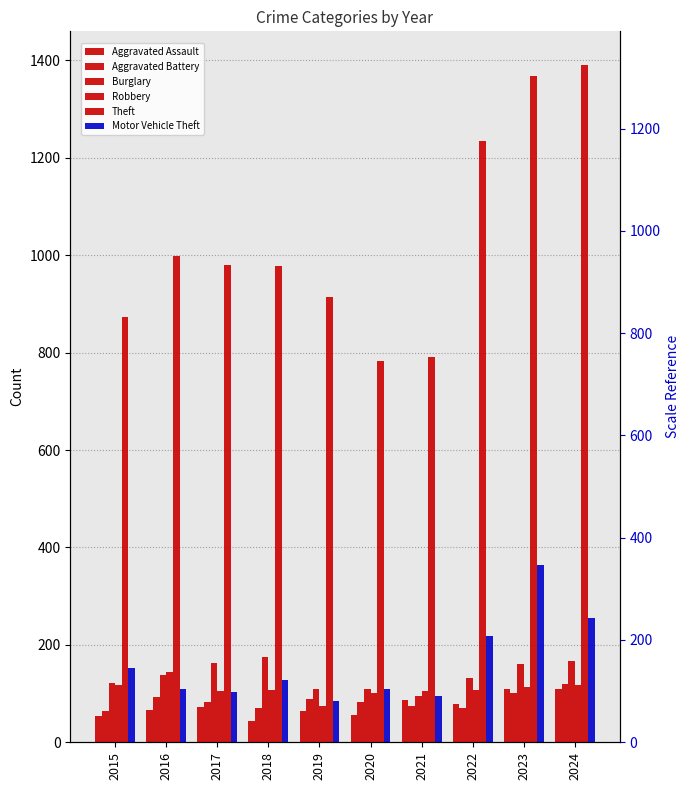

What is the difference between the Robbery values at 2018 and 2024?

10